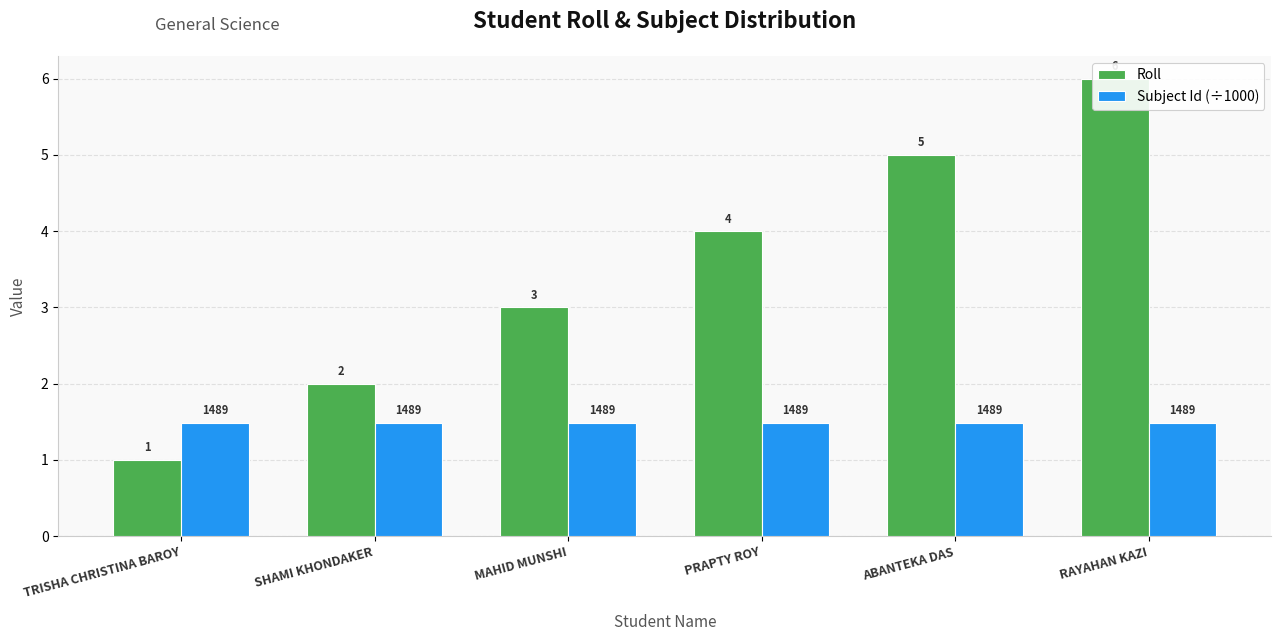

What are all the series names shown in the legend?

Roll, Subject Id (÷1000)